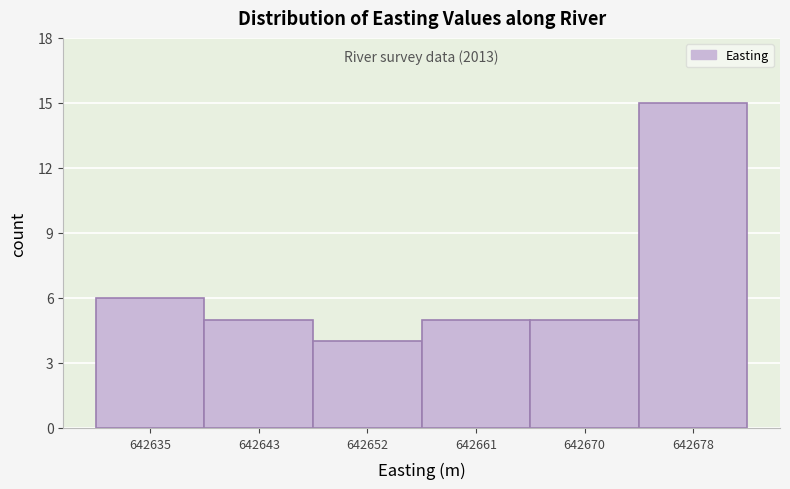

Reading right to left, transcribe all the data shown in this chart.

15	5	5	4	5	6